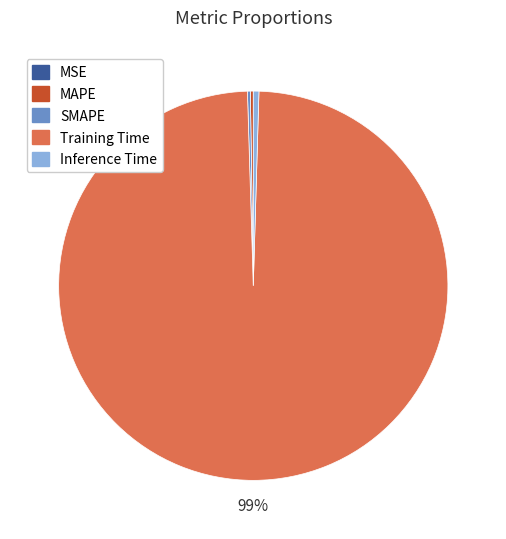

Is Training Time the majority of the pie?

Yes